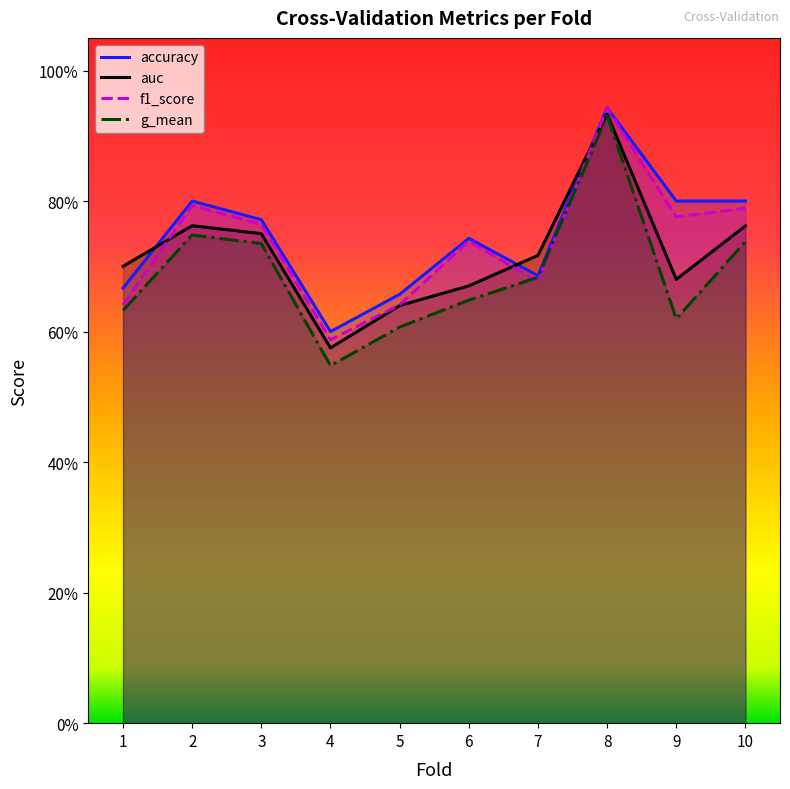

What is the difference between the maximum and minimum values in the g_mean series?

0.4